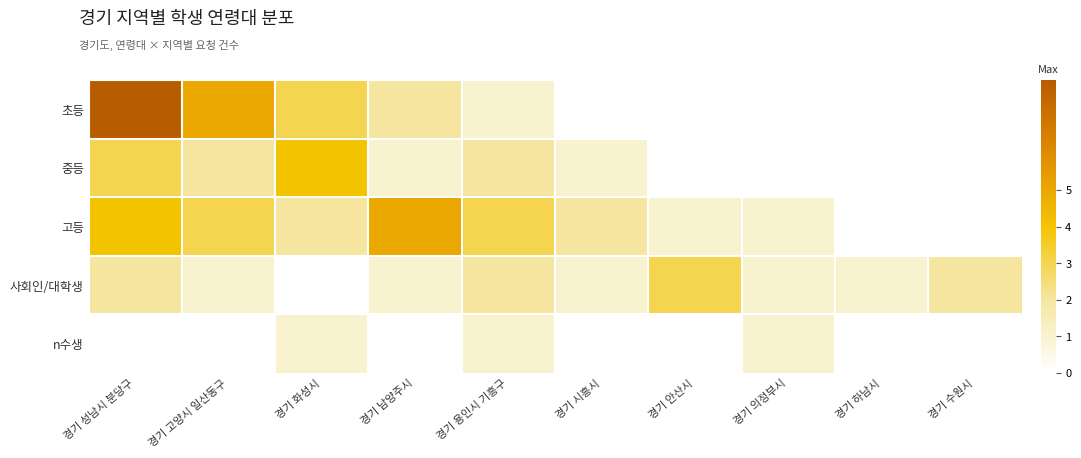

What is the total value across all series at 경기 수원시?

2